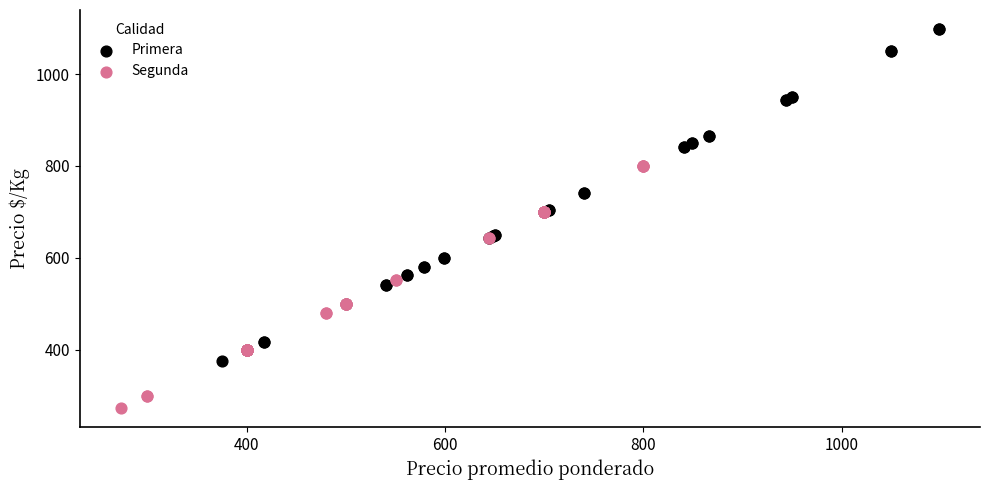

Which series reaches the maximum Y coordinate?

Primera